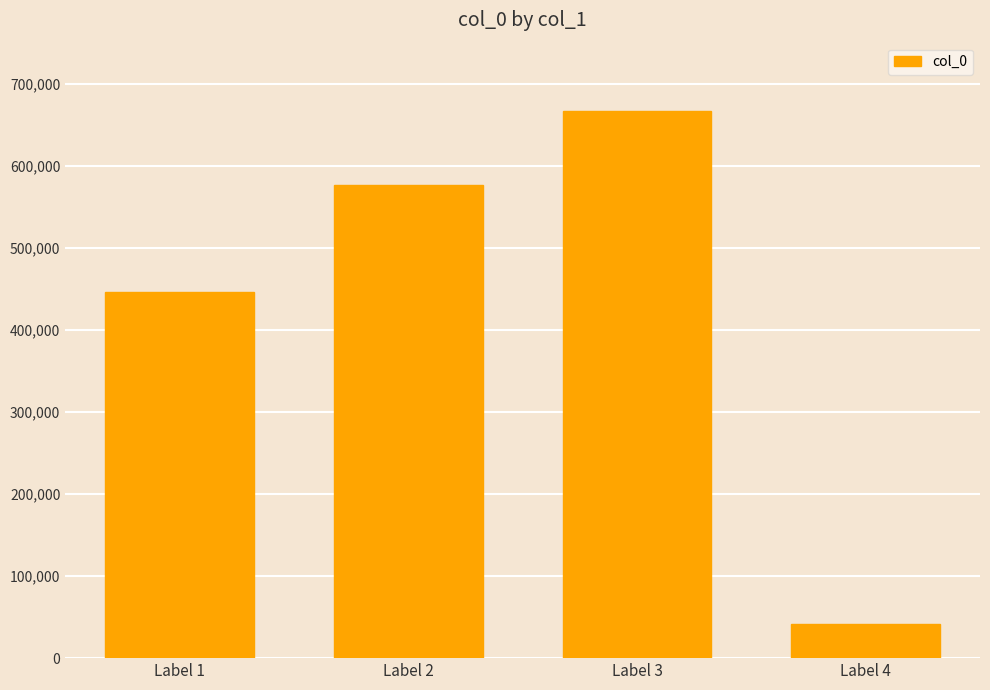

How many values are below 576769?

2